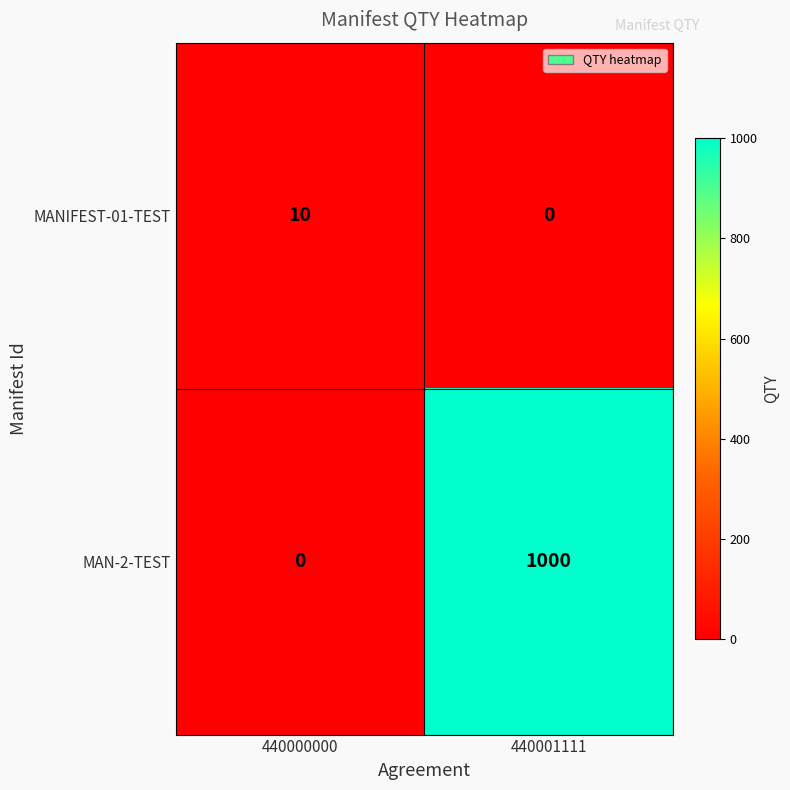

List the series in order of their overall mean, lowest first.

MANIFEST-01-TEST, MAN-2-TEST